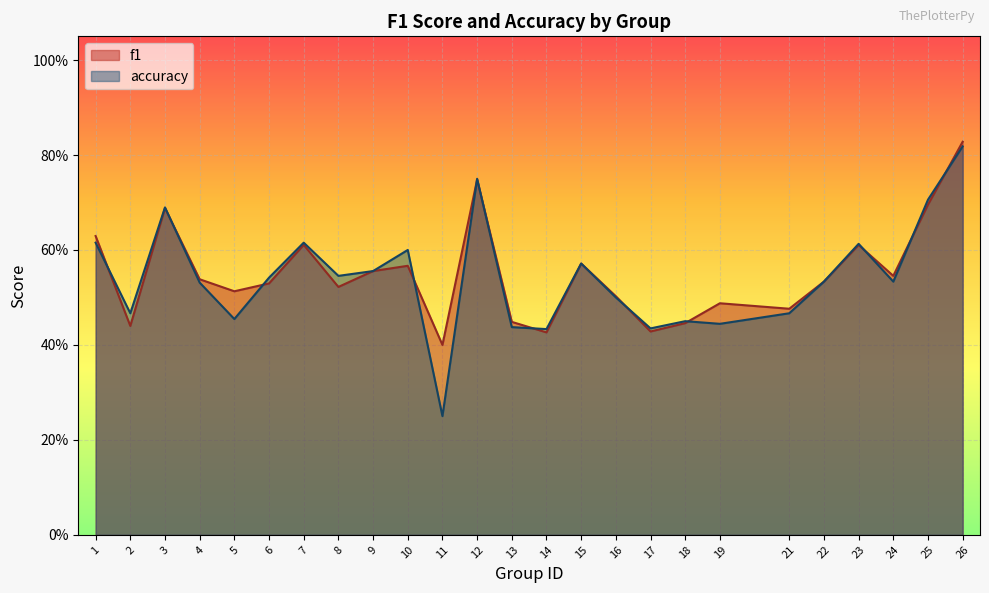

What is the greatest value displayed?

0.8